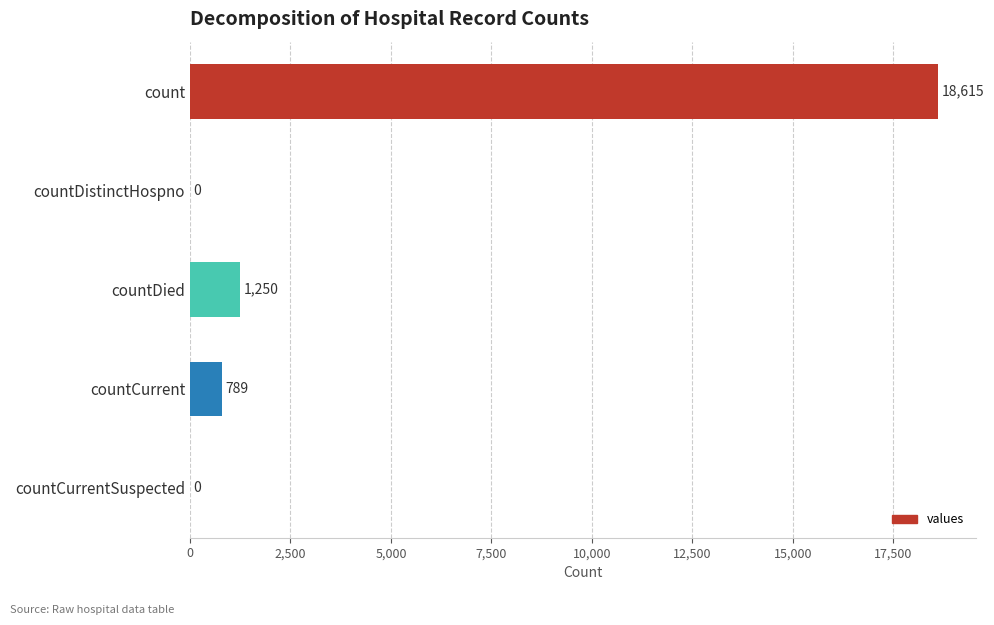

True or false: the data shows 0 at countDistinctHospno.

True